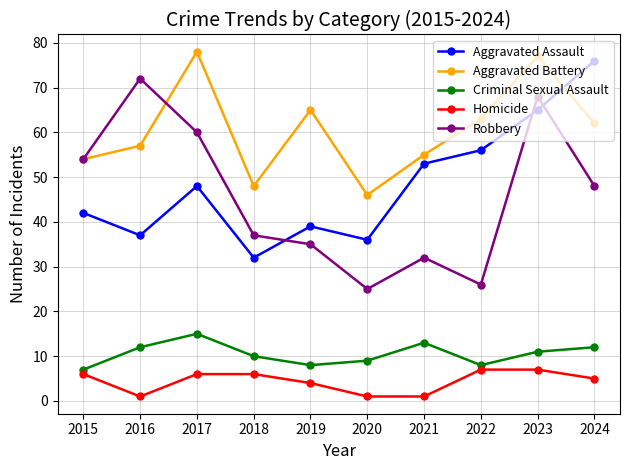

Where is Aggravated Assault nearest to the value 54?

2021